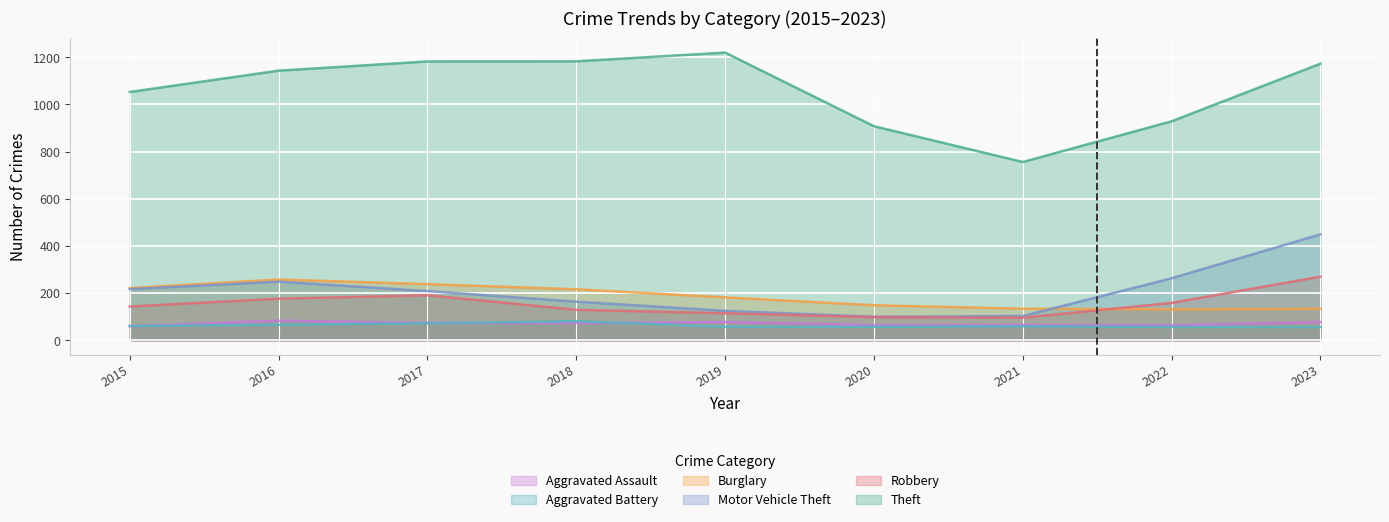

At which label is Aggravated Battery closest to 68?

2016